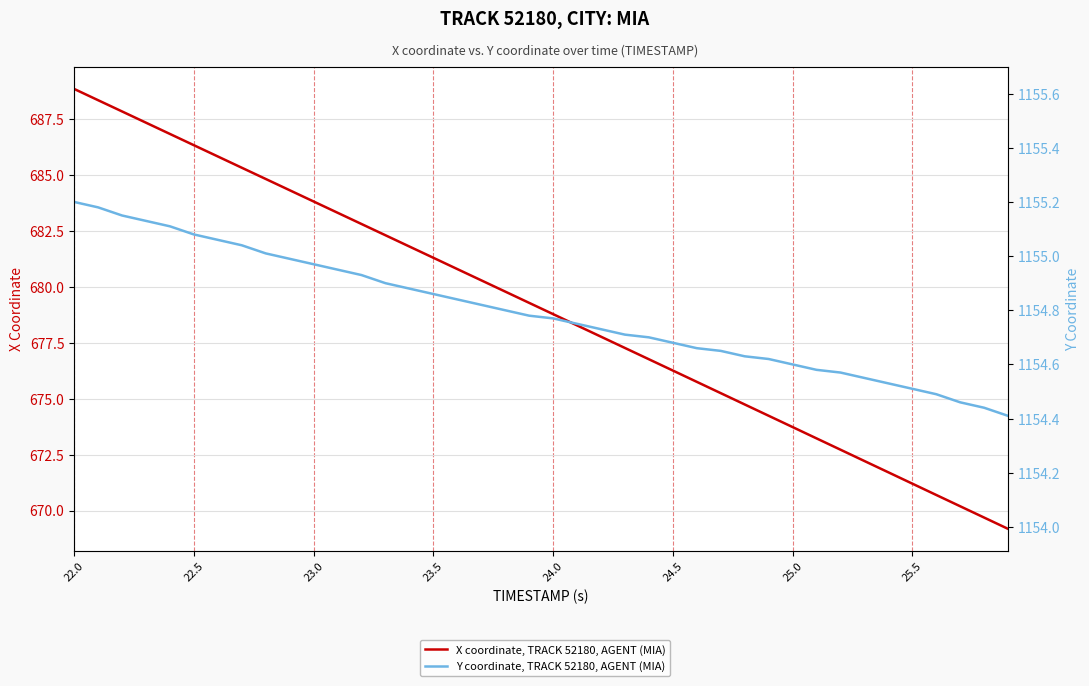

Reading right to left, extract all data points from this chart.

X coordinate, TRACK 52180, AGENT (MIA): 669.2	669.7	670.2	670.7	671.2	671.7	672.2	672.7	673.2	673.7	674.2	674.7	675.2	675.8	676.3	676.8	677.3	677.8	678.3	678.8	679.3	679.8	680.3	680.8	681.3	681.8	682.3	682.8	683.3	683.8	684.3	684.8	685.3	685.8	686.3	686.8	687.3	687.8	688.3	688.8
Y coordinate, TRACK 52180, AGENT (MIA): 1154.4	1154.4	1154.5	1154.5	1154.5	1154.5	1154.5	1154.6	1154.6	1154.6	1154.6	1154.6	1154.7	1154.7	1154.7	1154.7	1154.7	1154.7	1154.8	1154.8	1154.8	1154.8	1154.8	1154.8	1154.9	1154.9	1154.9	1154.9	1155.0	1155.0	1155.0	1155.0	1155.0	1155.1	1155.1	1155.1	1155.1	1155.2	1155.2	1155.2